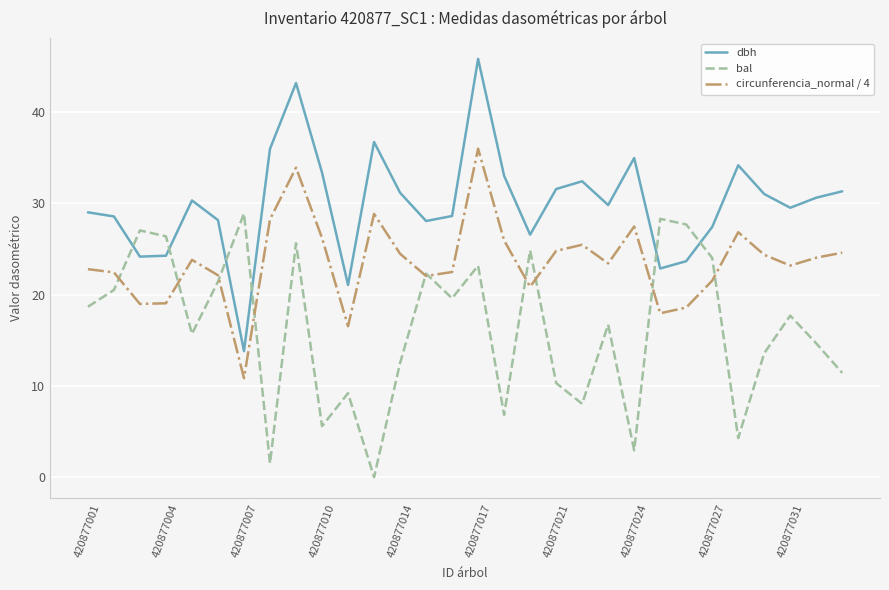

True or false: dbh and bal cross at least once.

True